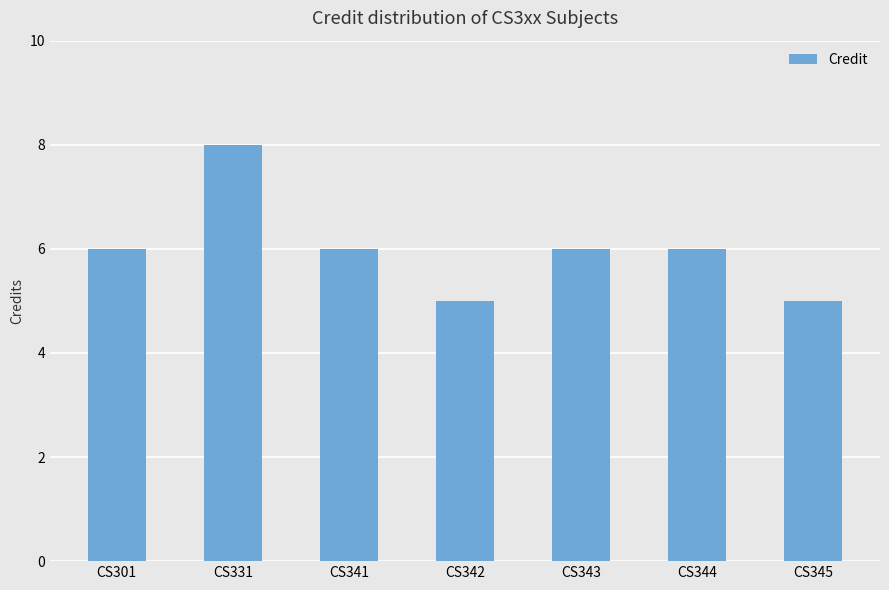

Reading right to left, what are all the values shown in this chart?

CS345=5	CS344=6	CS343=6	CS342=5	CS341=6	CS331=8	CS301=6